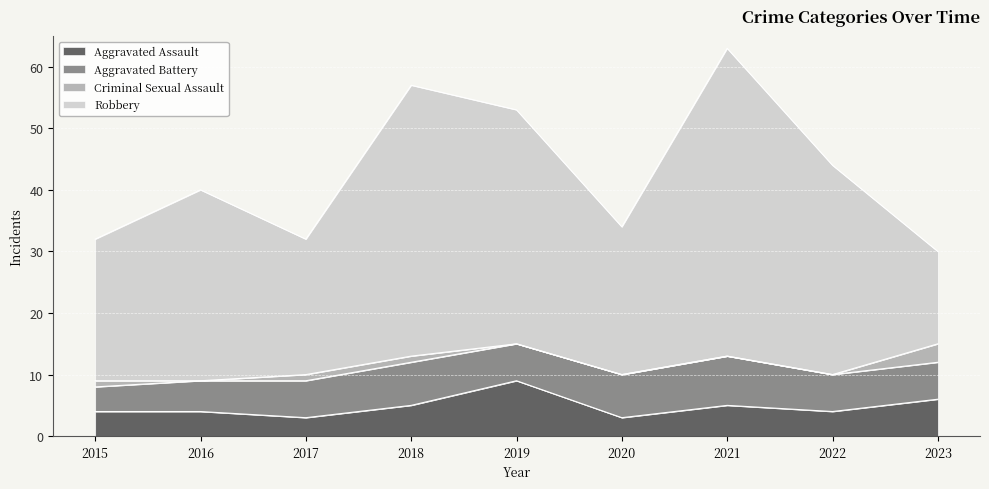

At which category is the sum across all series the highest?

2021